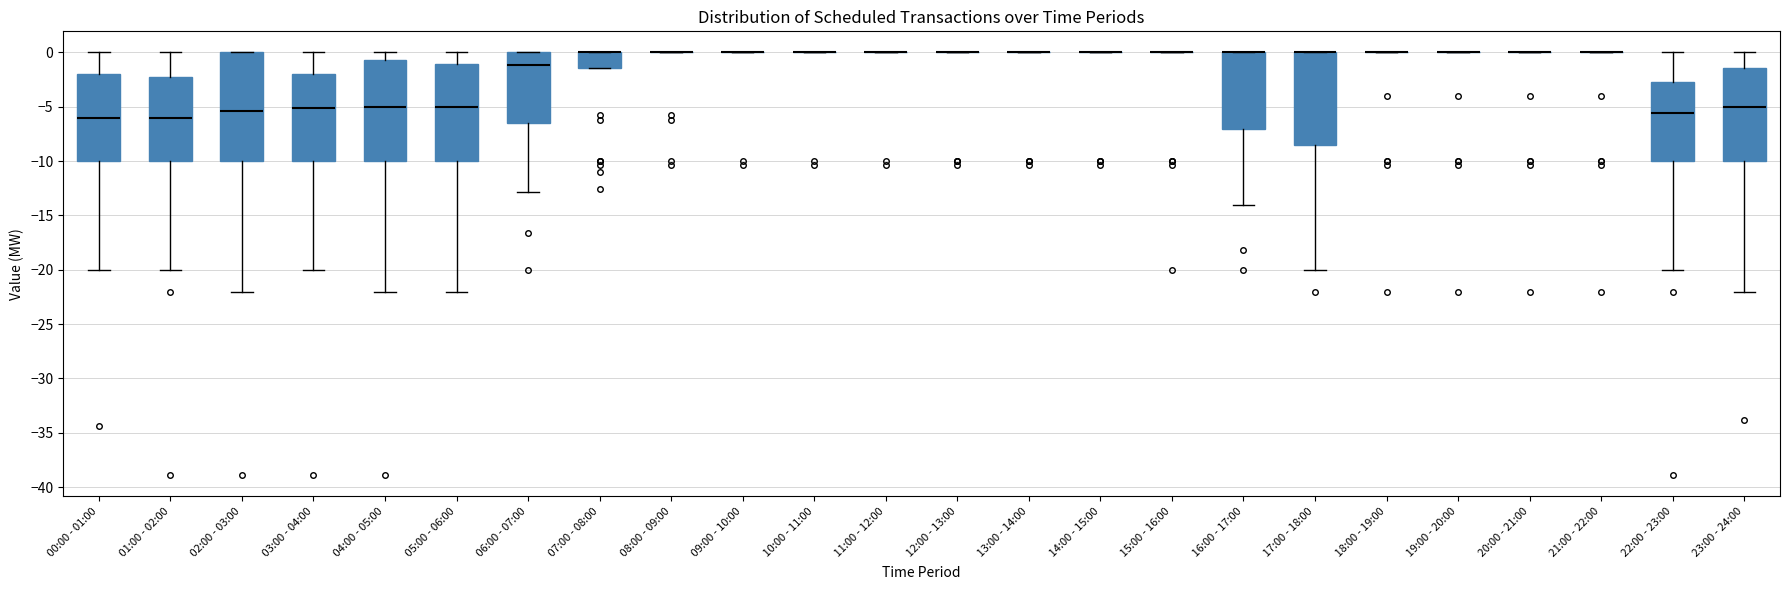

Reading left to right, transcribe this box plot: for each box, give where its median line is, the range the box spans, and where its two whiskers end, as read against the y-axis. The values are not printed on the chart, so give them approximately, as read against the axis.

00:00 - 01:00: median -6.0, box -10.0 to -2.0, whiskers -20.0 to 0.0
01:00 - 02:00: median -6.0, box -10.0 to -2.0, whiskers -20.0 to 0.0
02:00 - 03:00: median -5.5, box -10.0 to 0.0, whiskers -22.0 to 0.0
03:00 - 04:00: median -5.0, box -10.0 to -2.0, whiskers -20.0 to 0.0
04:00 - 05:00: median -5.0, box -10.0 to -0.5, whiskers -22.0 to 0.0
05:00 - 06:00: median -5.0, box -10.0 to -1.0, whiskers -22.0 to 0.0
06:00 - 07:00: median -1.0, box -6.5 to 0.0, whiskers -13.0 to 0.0
07:00 - 08:00: median 0.0 (drawn on the box's upper edge), box -1.5 to 0.0, whiskers -1.5 to 0.0
08:00 - 09:00: box collapsed to a line at 0.0, whiskers 0.0 to 0.0
09:00 - 10:00: box collapsed to a line at 0.0, whiskers 0.0 to 0.0
10:00 - 11:00: box collapsed to a line at 0.0, whiskers 0.0 to 0.0
11:00 - 12:00: box collapsed to a line at 0.0, whiskers 0.0 to 0.0
12:00 - 13:00: box collapsed to a line at 0.0, whiskers 0.0 to 0.0
13:00 - 14:00: box collapsed to a line at 0.0, whiskers 0.0 to 0.0
14:00 - 15:00: box collapsed to a line at 0.0, whiskers 0.0 to 0.0
15:00 - 16:00: box collapsed to a line at 0.0, whiskers 0.0 to 0.0
16:00 - 17:00: median 0.0 (drawn on the box's upper edge), box -7.0 to 0.0, whiskers -14.0 to 0.0
17:00 - 18:00: median 0.0 (drawn on the box's upper edge), box -8.5 to 0.0, whiskers -20.0 to 0.0
18:00 - 19:00: box collapsed to a line at 0.0, whiskers 0.0 to 0.0
19:00 - 20:00: box collapsed to a line at 0.0, whiskers 0.0 to 0.0
20:00 - 21:00: box collapsed to a line at 0.0, whiskers 0.0 to 0.0
21:00 - 22:00: box collapsed to a line at 0.0, whiskers 0.0 to 0.0
22:00 - 23:00: median -5.5, box -10.0 to -2.5, whiskers -20.0 to 0.0
23:00 - 24:00: median -5.0, box -10.0 to -1.5, whiskers -22.0 to 0.0